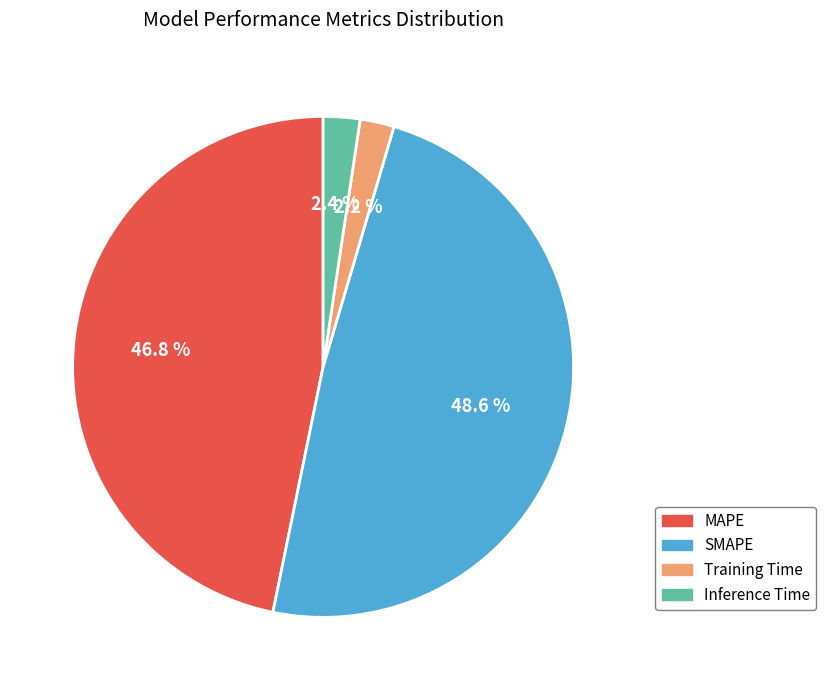

How many segments does this pie chart have?

4